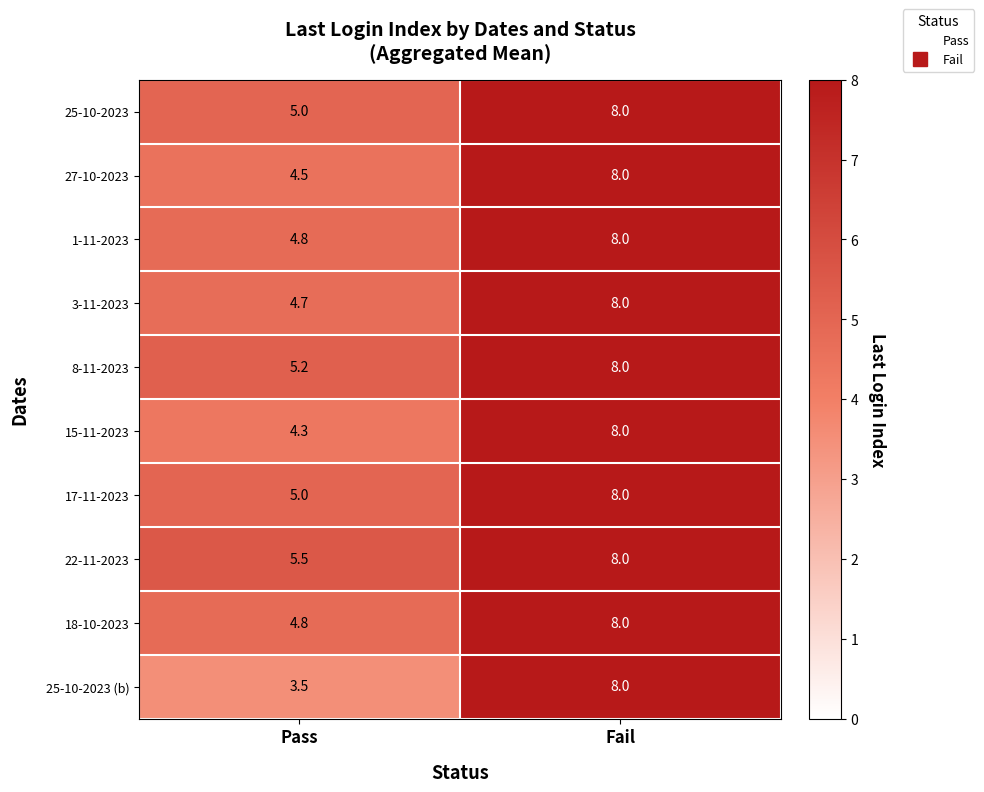

What is the difference between the 17-11-2023 values at Fail and Pass?

3.0